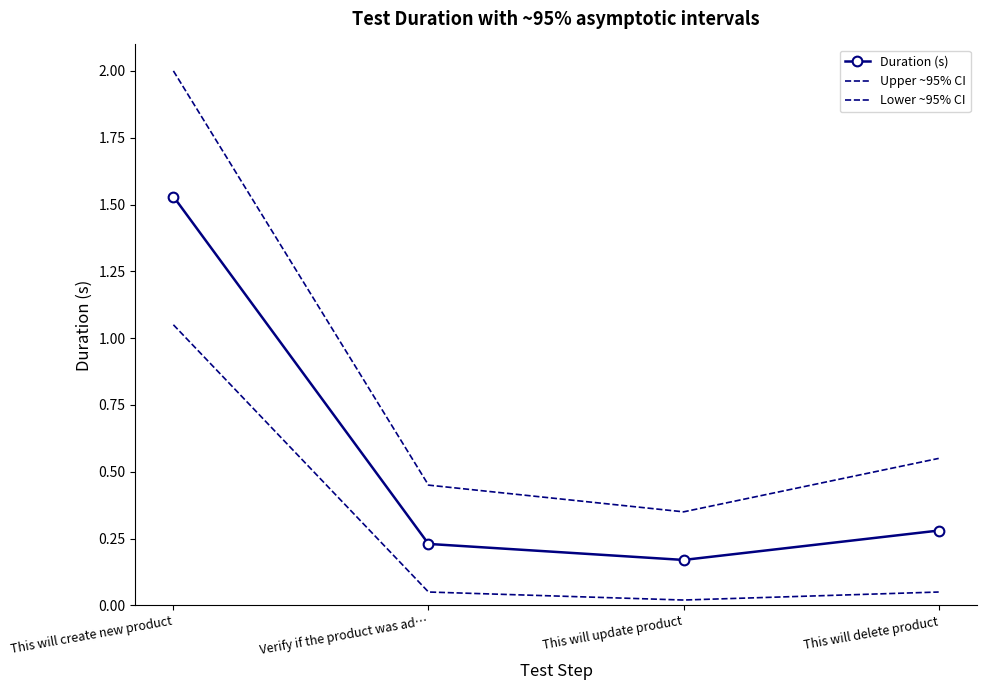

Reading left to right, transcribe all the data shown in this chart.

Duration (s): 1.5	0.2	0.2	0.3
Upper ~95% CI: 2.0	0.5	0.3	0.6
Lower ~95% CI: 1.1	0.1	0.0	0.1